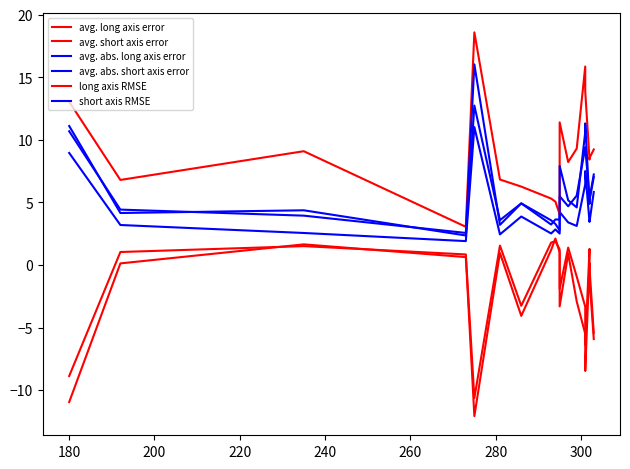

How many lines are shown in the chart?

6